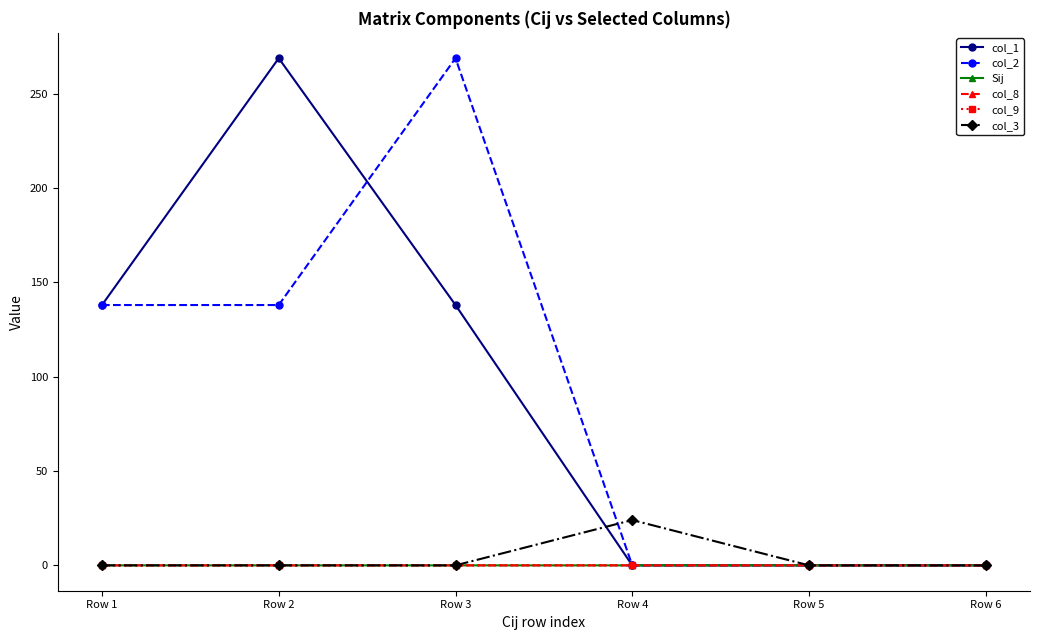

What is the total value across all series at Row 4?

24.0